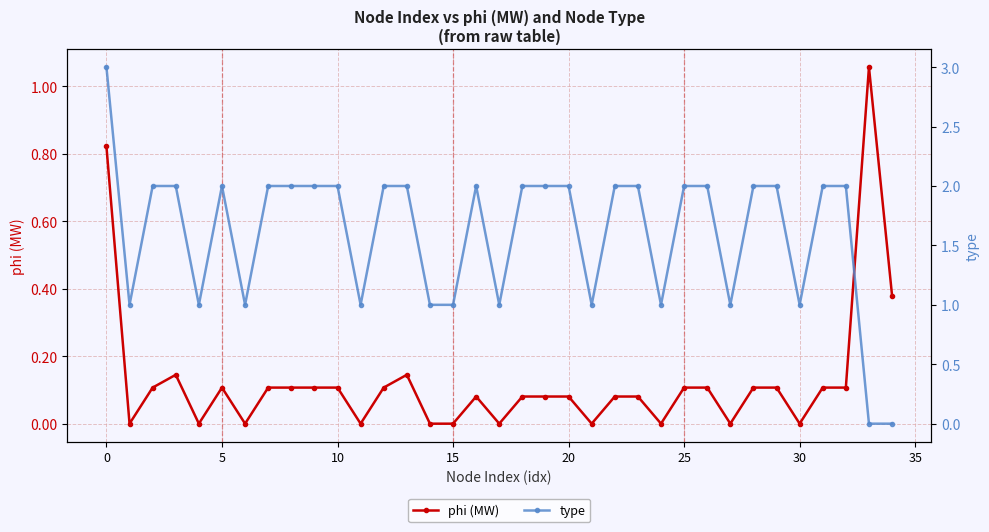

True or false: type and phi (MW) intersect in this chart.

True